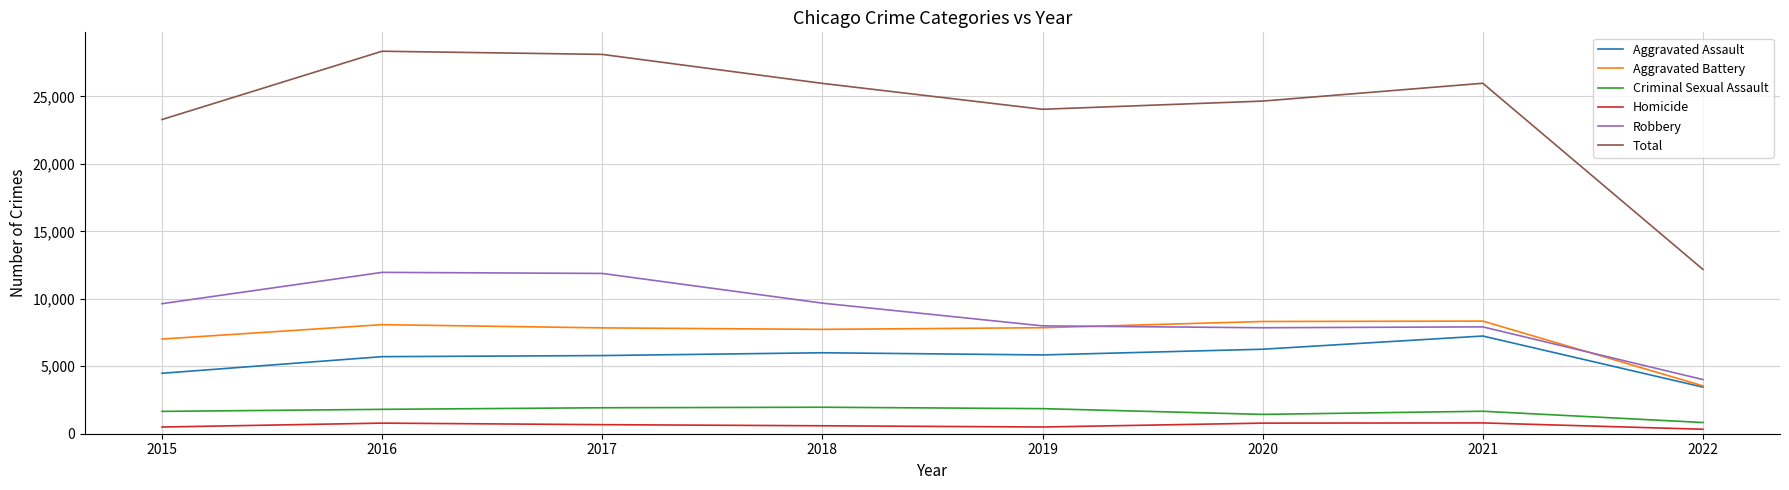

True or false: Homicide and Aggravated Assault cross at least once.

False